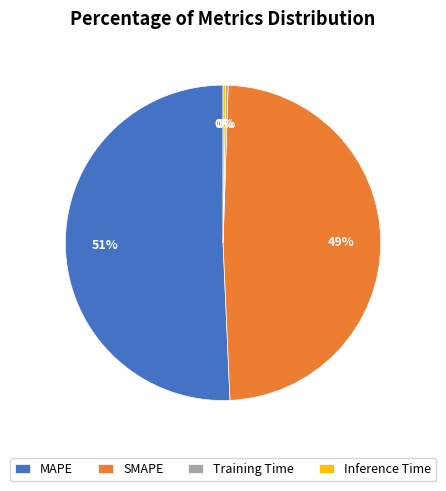

Which category has the biggest portion of the pie?

MAPE